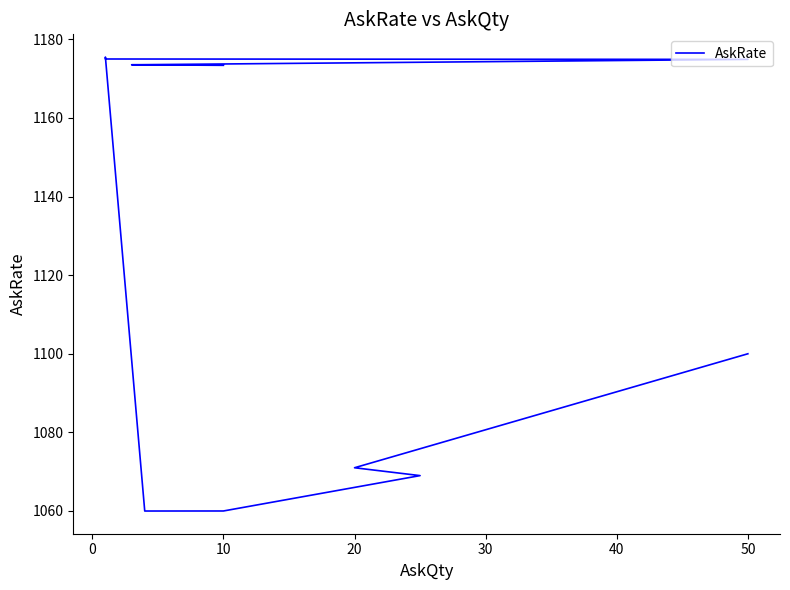

True or false: there are more than 1 points higher than both neighbors.

False